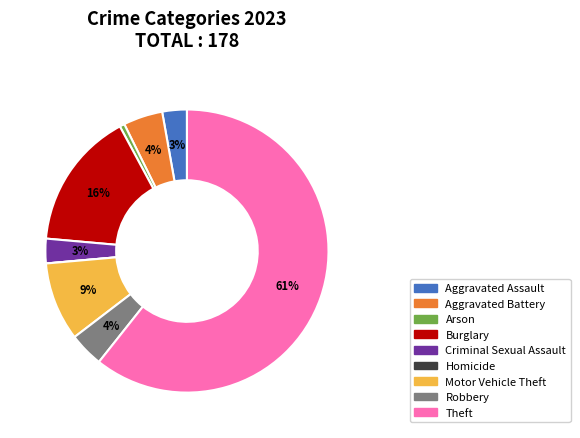

To the nearest percent, what portion does Robbery represent?

4%